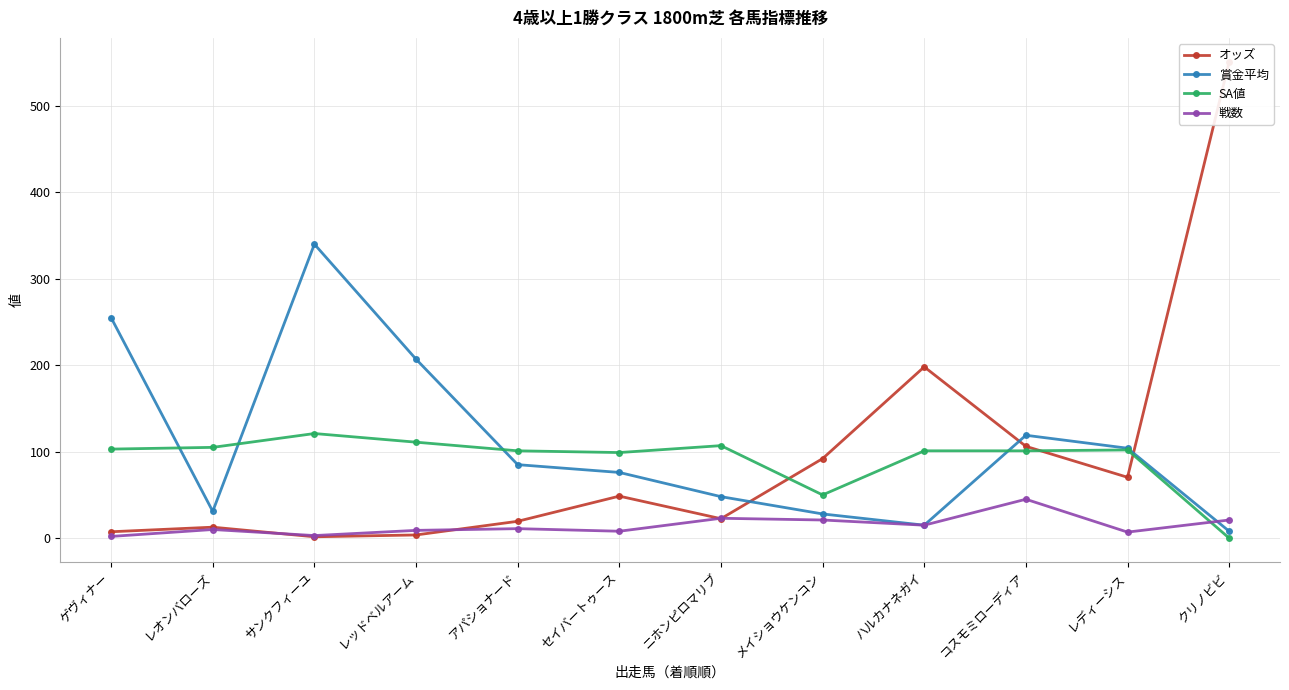

What is the spread (max minus min) of values at アパショナード?

90.0